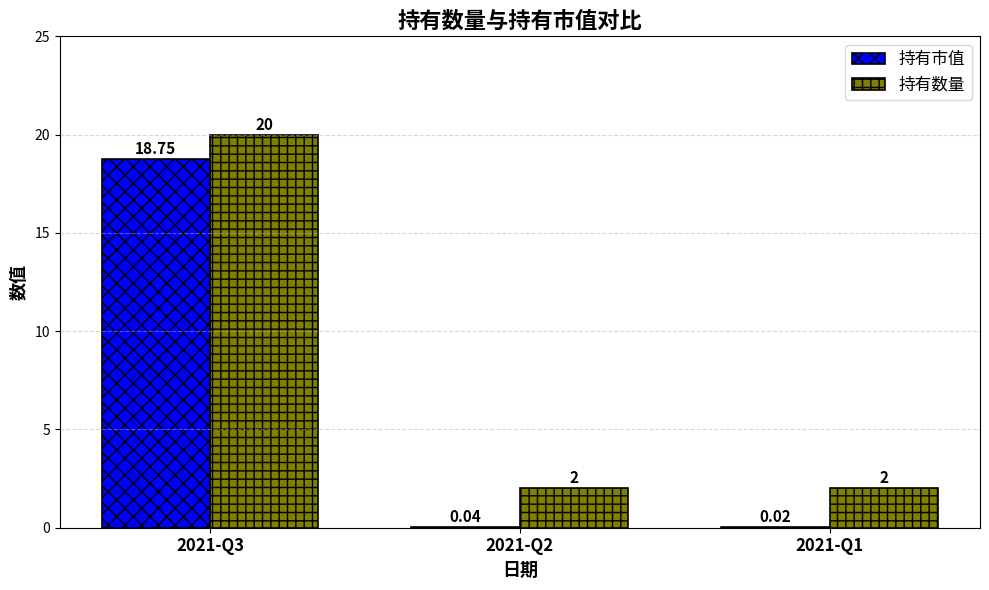

Is the value of 持有数量 at 2021-Q2 greater than the value of 持有市值 at 2021-Q2?

Yes